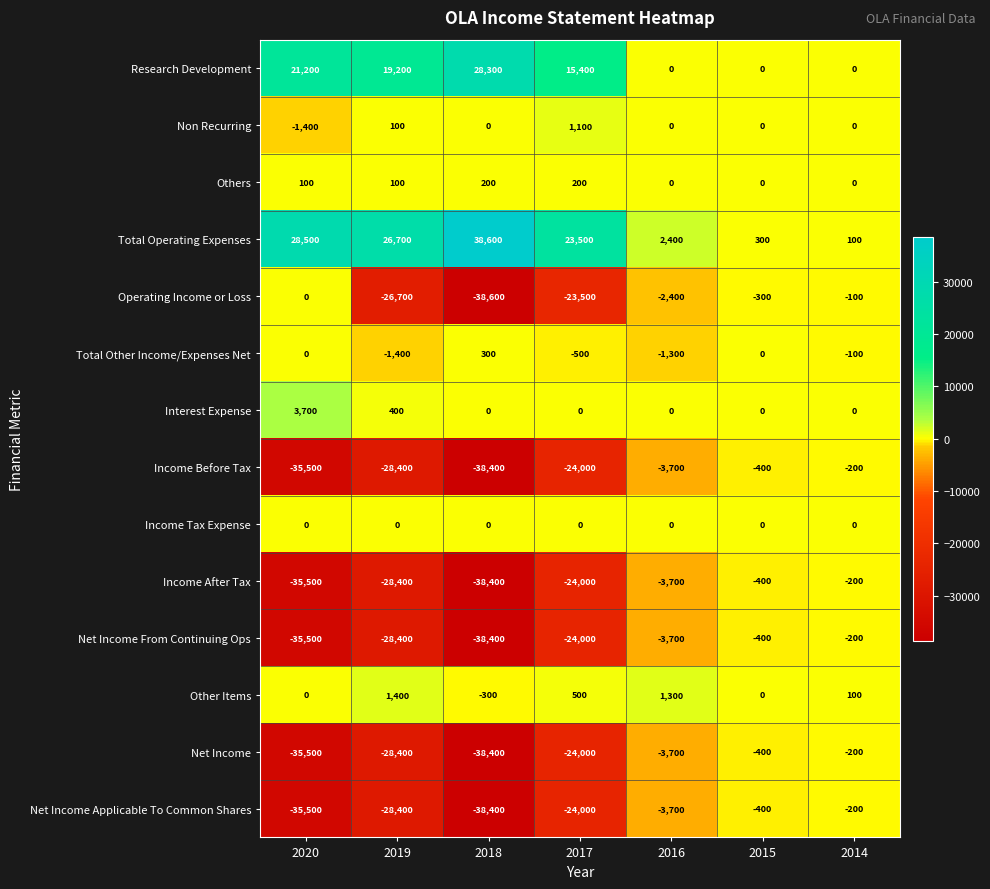

The Income After Tax series shows -400 at 2015. True or false?

True